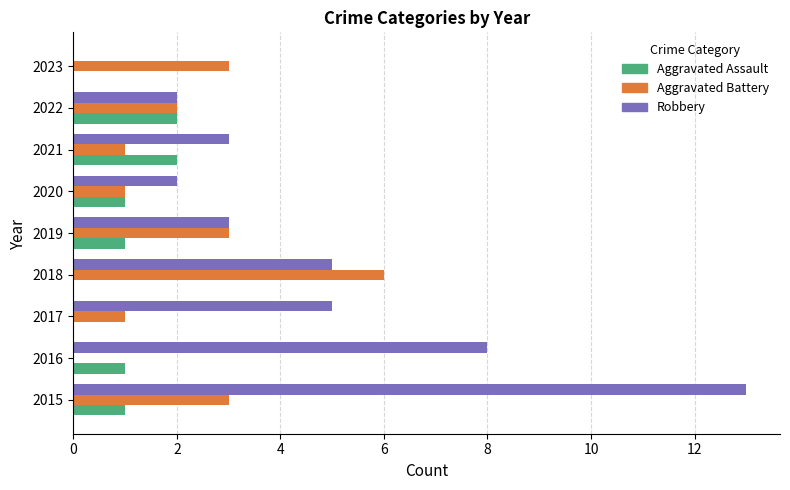

Which series has the largest total across all categories?

Robbery